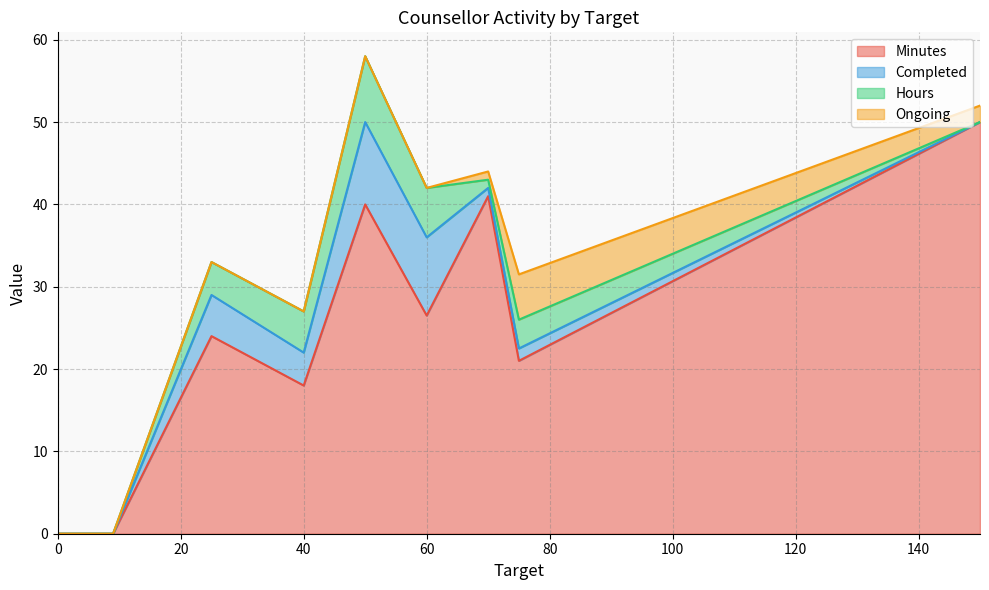

What is the highest value of the Minutes series?

50.0